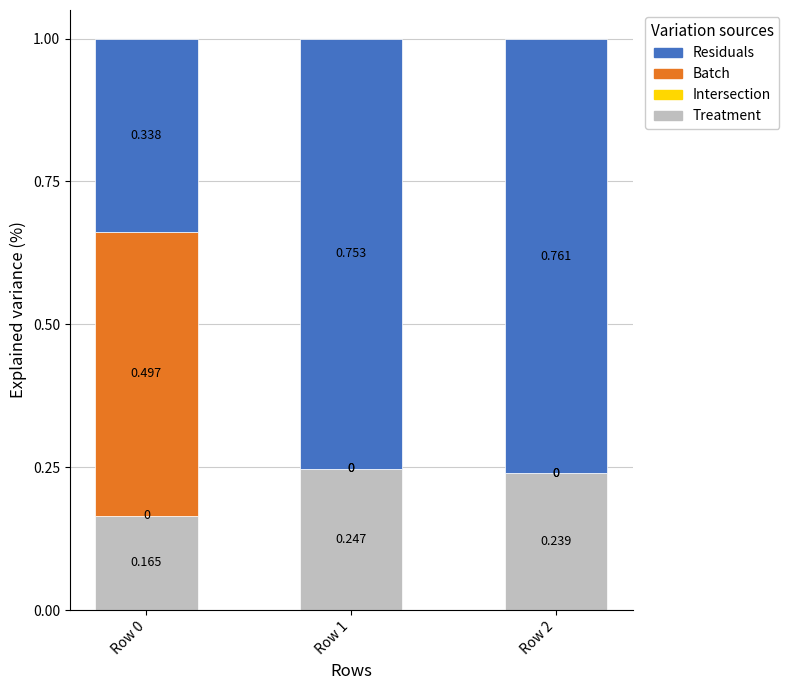

Are the bars horizontal?

No